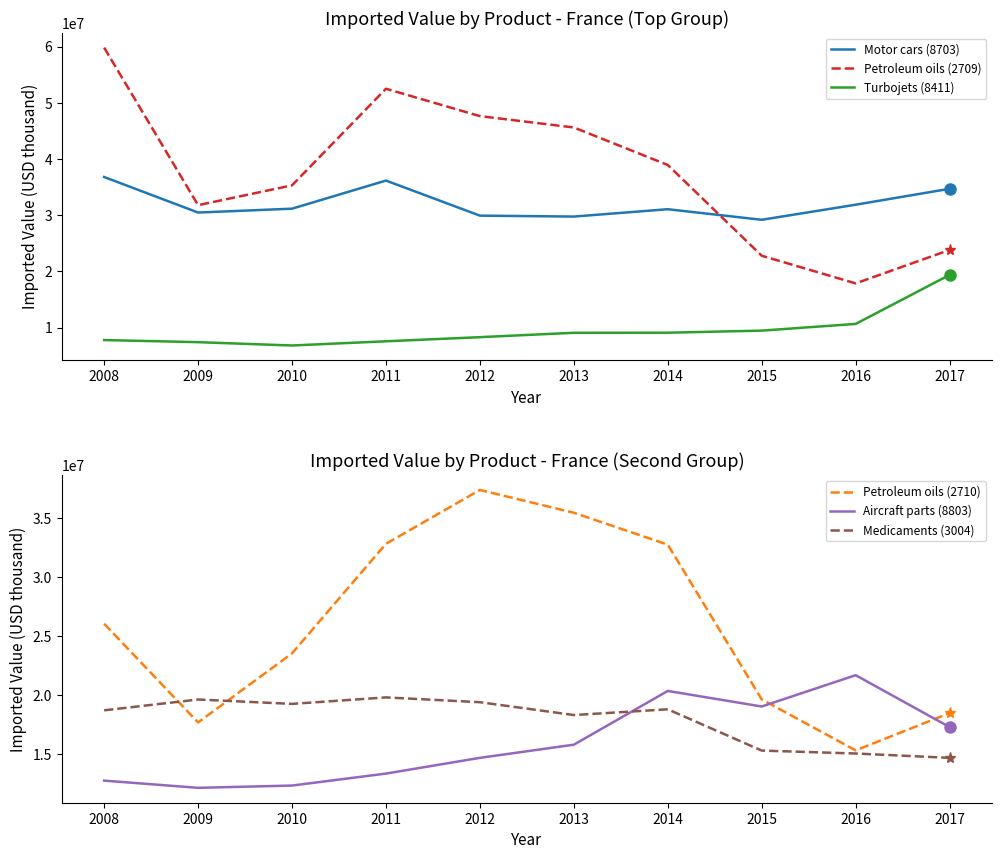

Is it true that Motor cars (8703) equals 31069317 at 2014?

True